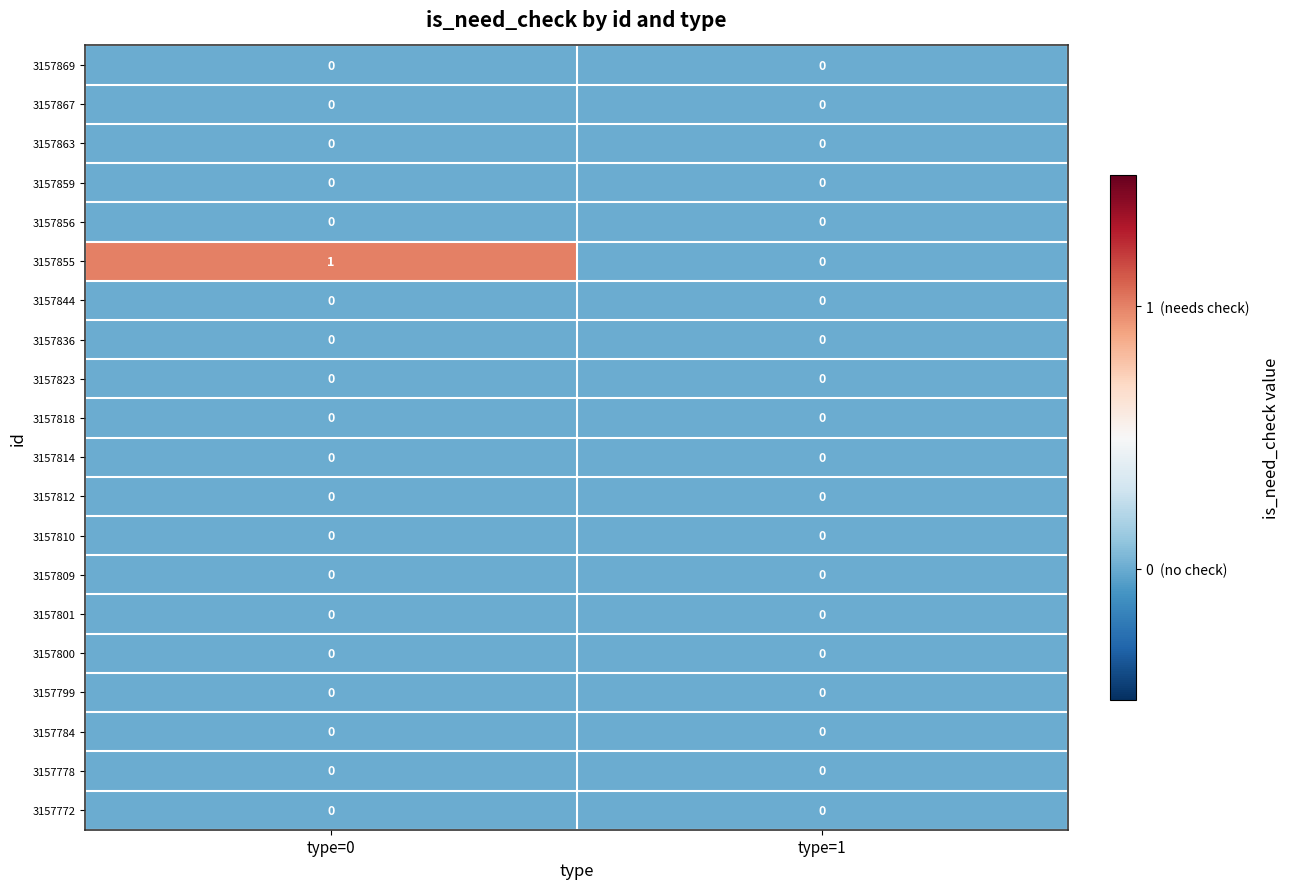

Which category has the highest value across all series?

type=0